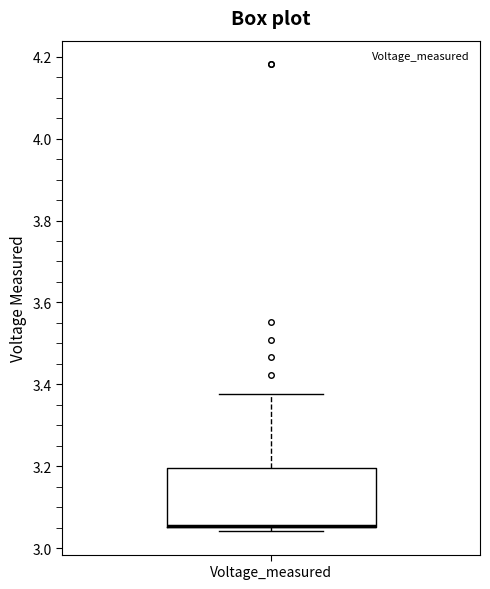

Read this box plot against the y-axis: the position of the median line, the range covered by the box, and the ends of both whiskers. The values are not printed on the chart, so give them approximately, as read against the axis.

median 3.06 (drawn on the box's lower edge), box 3.06 to 3.20, whiskers 3.04 to 3.38